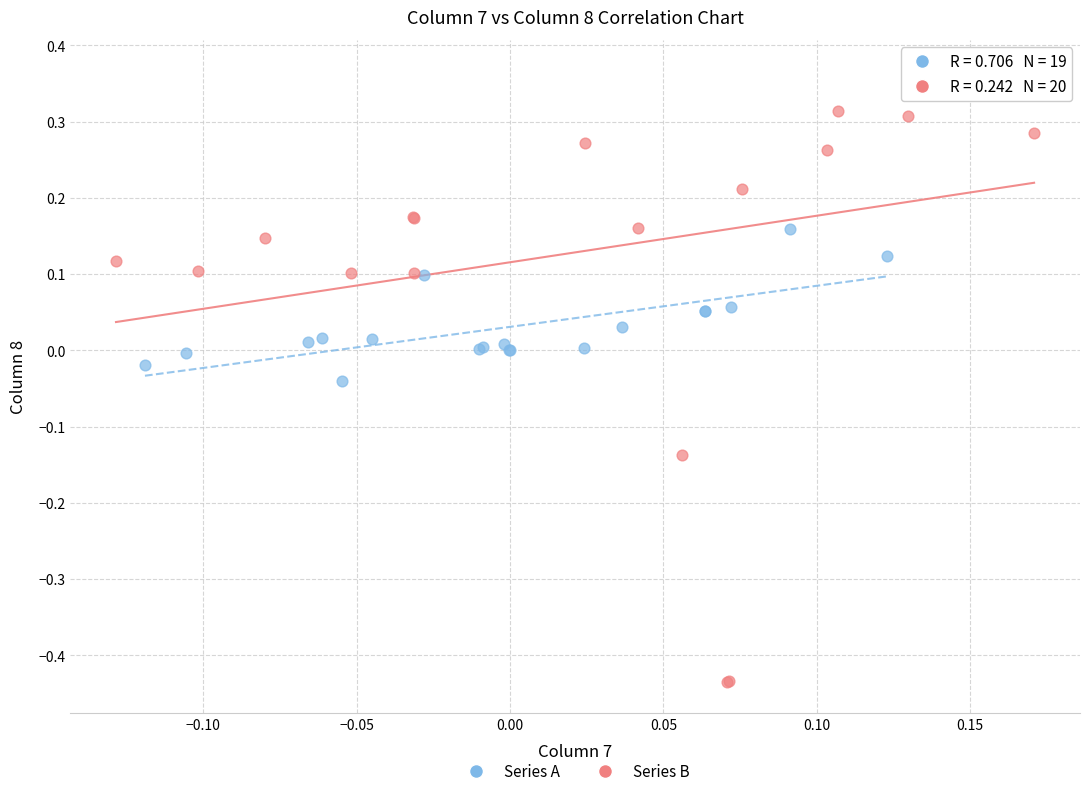

Which series contains the highest Y value?

Series B